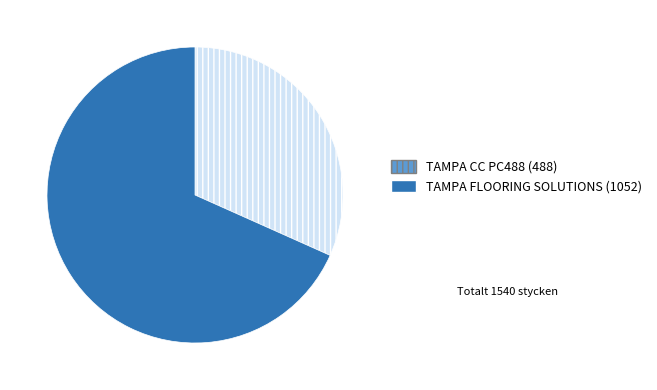

Which category accounts for the majority?

TAMPA FLOORING SOLUTIONS